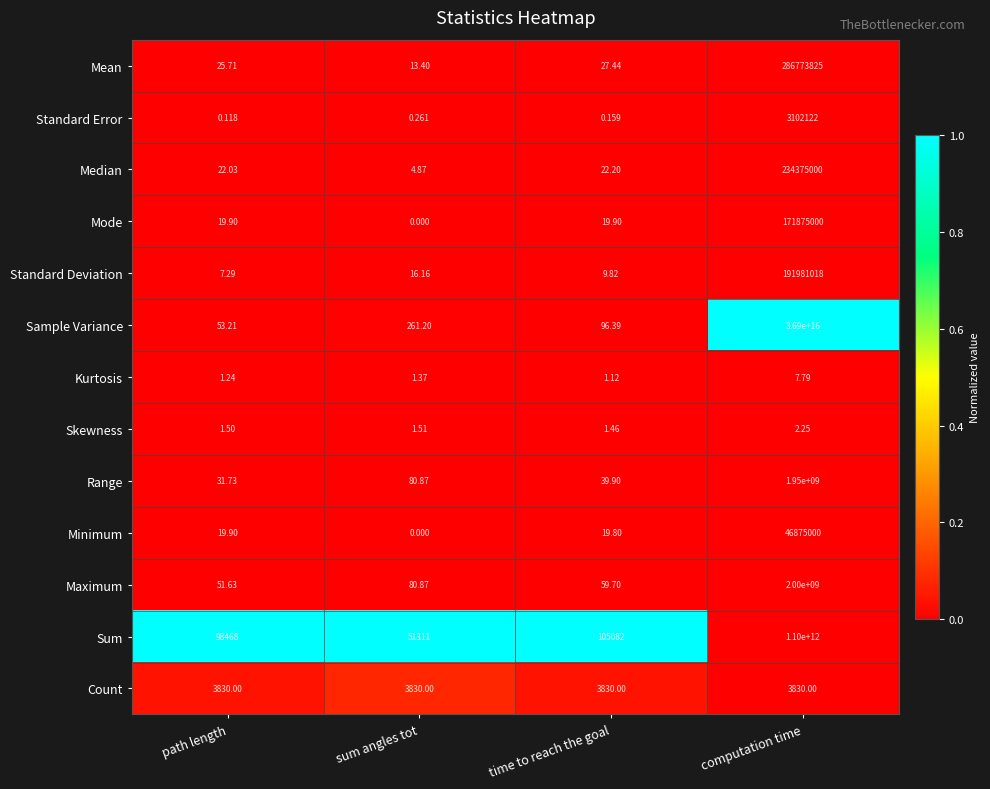

Which series has the largest total across all categories?

Sample Variance